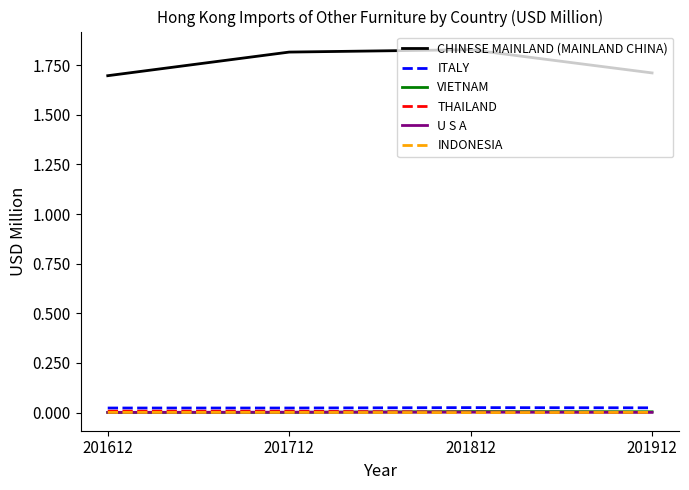

Where do THAILAND and VIETNAM first cross each other?

201712 and 201812